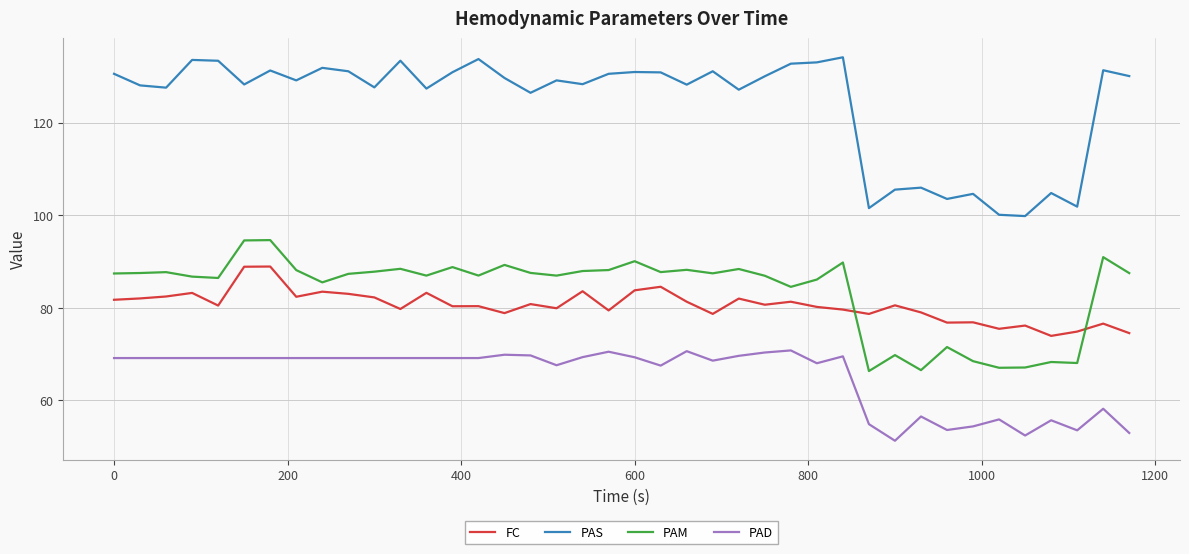

List the series in order of their peak value, highest first.

PAS, PAM, FC, PAD